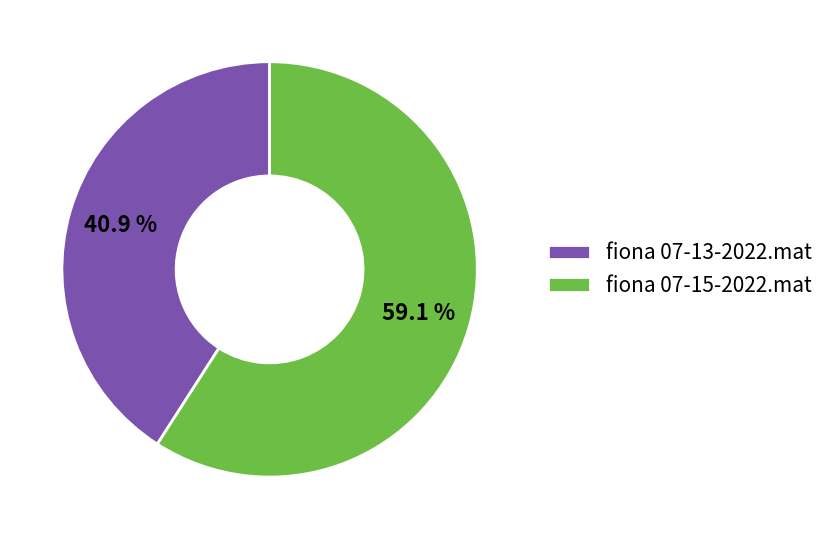

What portion of the pie excludes fiona 07-15-2022.mat?

40.9%